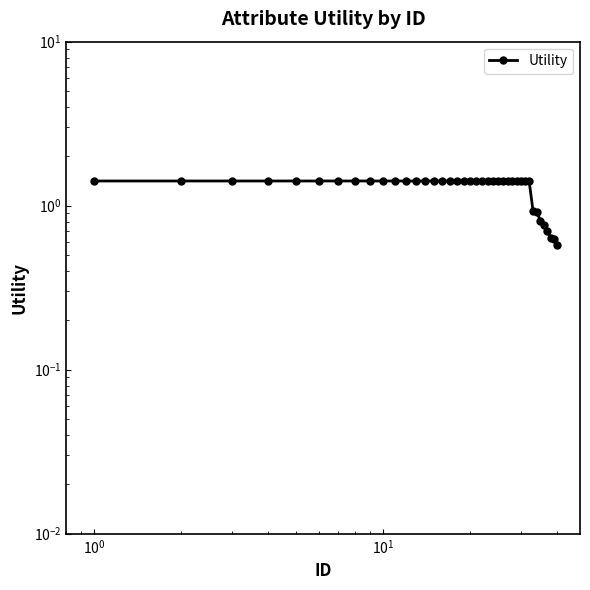

What is the difference between the second highest and minimum values?

0.8